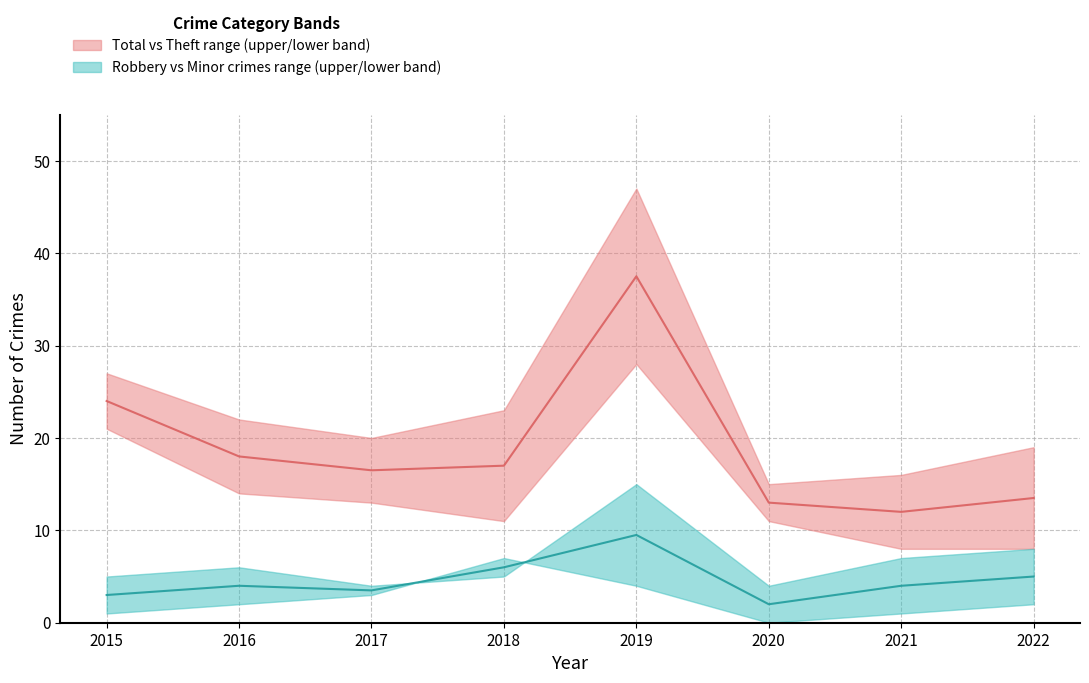

Reading right to left, list all the values displayed in this chart.

Robbery: 8	7	4	15	5	4	6	5
Theft: 8	8	11	28	11	13	14	21
Total: 19	16	15	47	23	20	22	27
Aggravated Assault: 2	0	0	3	1	2	1	0
Aggravated Battery: 0	1	0	1	6	1	1	1